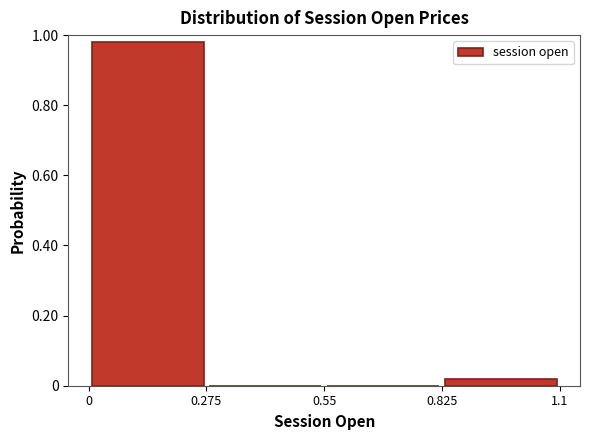

Reading left to right, list every bar in this chart as the range it spans on the x-axis followed by its height. The values are not printed on the chart, so give them approximately, as read against the axis.

0 to 0.275: 0.98
0.275 to 0.55: 0
0.55 to 0.825: 0
0.825 to 1.1: under 0.02